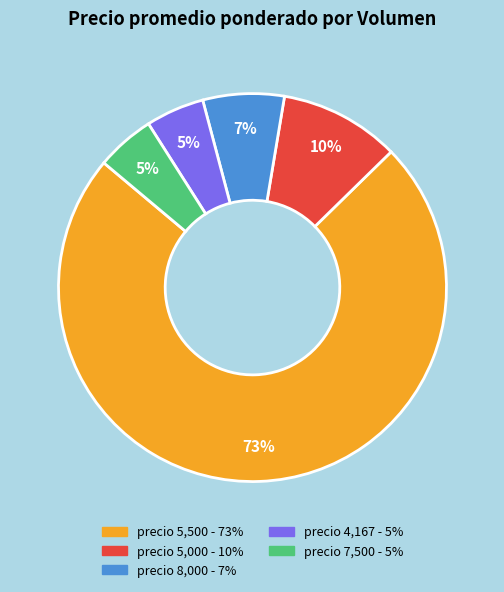

Is there any slice that represents more than half of the pie?

Yes